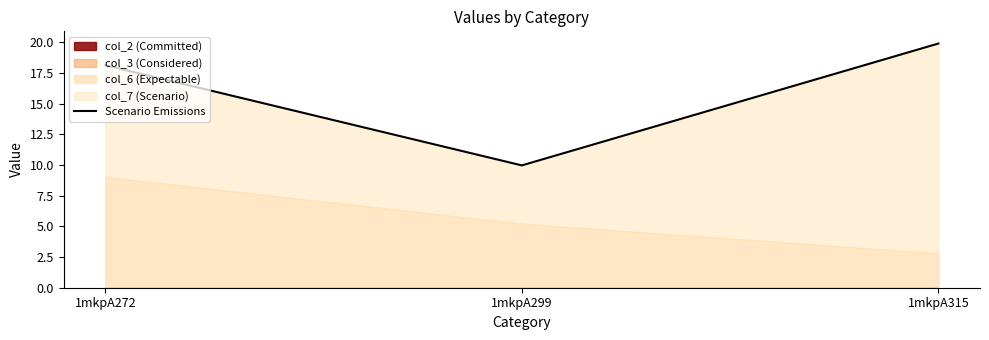

Which category has the lowest value across all series?

1mkpA299